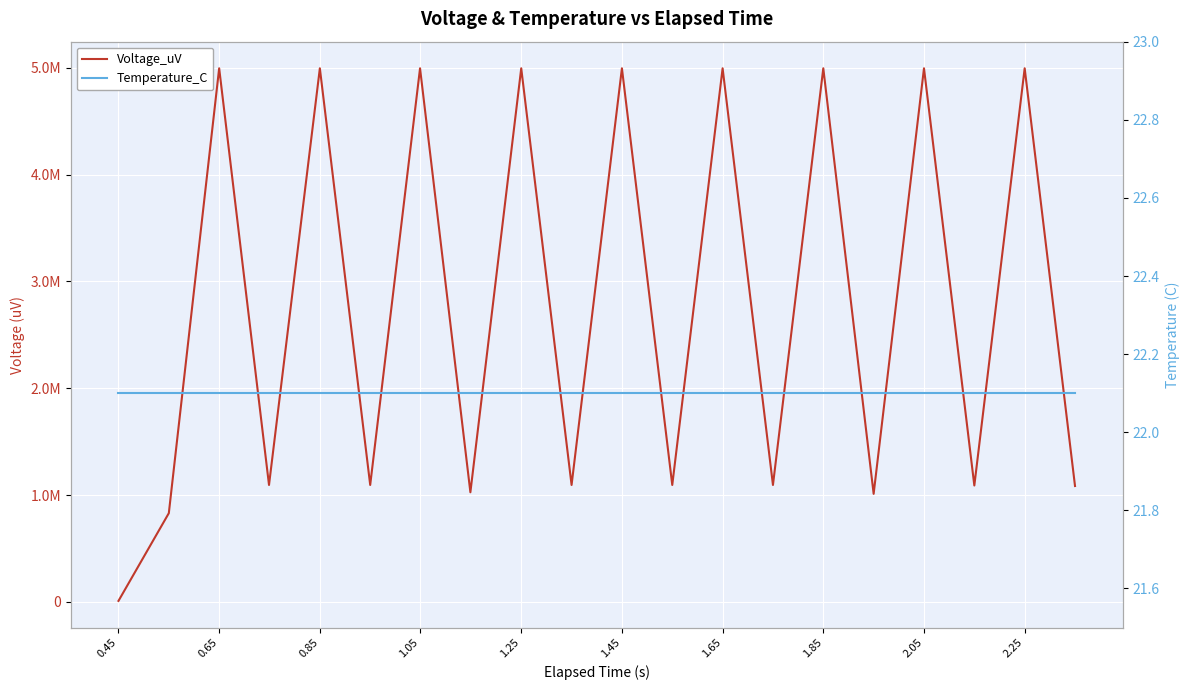

Rank the series by their maximum value, from lowest to highest.

Temperature_C, Voltage_uV